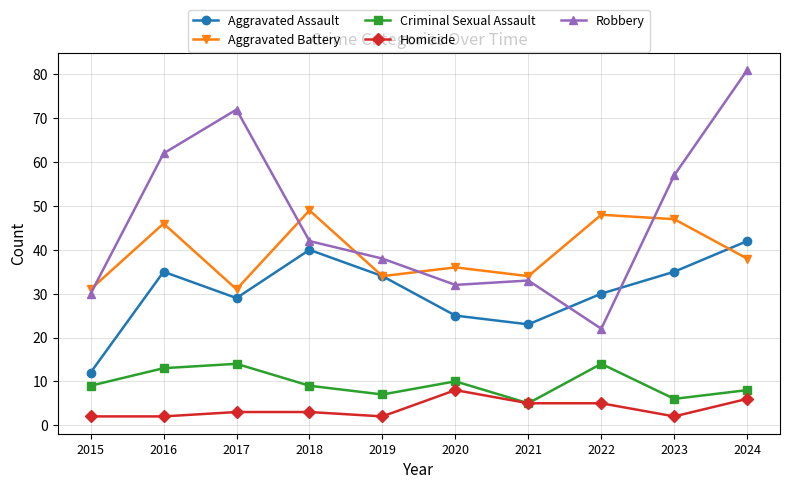

Reading left to right, transcribe all the data shown in this chart.

Aggravated Assault: 12	35	29	40	34	25	23	30	35	42
Aggravated Battery: 31	46	31	49	34	36	34	48	47	38
Criminal Sexual Assault: 9	13	14	9	7	10	5	14	6	8
Homicide: 2	2	3	3	2	8	5	5	2	6
Robbery: 30	62	72	42	38	32	33	22	57	81